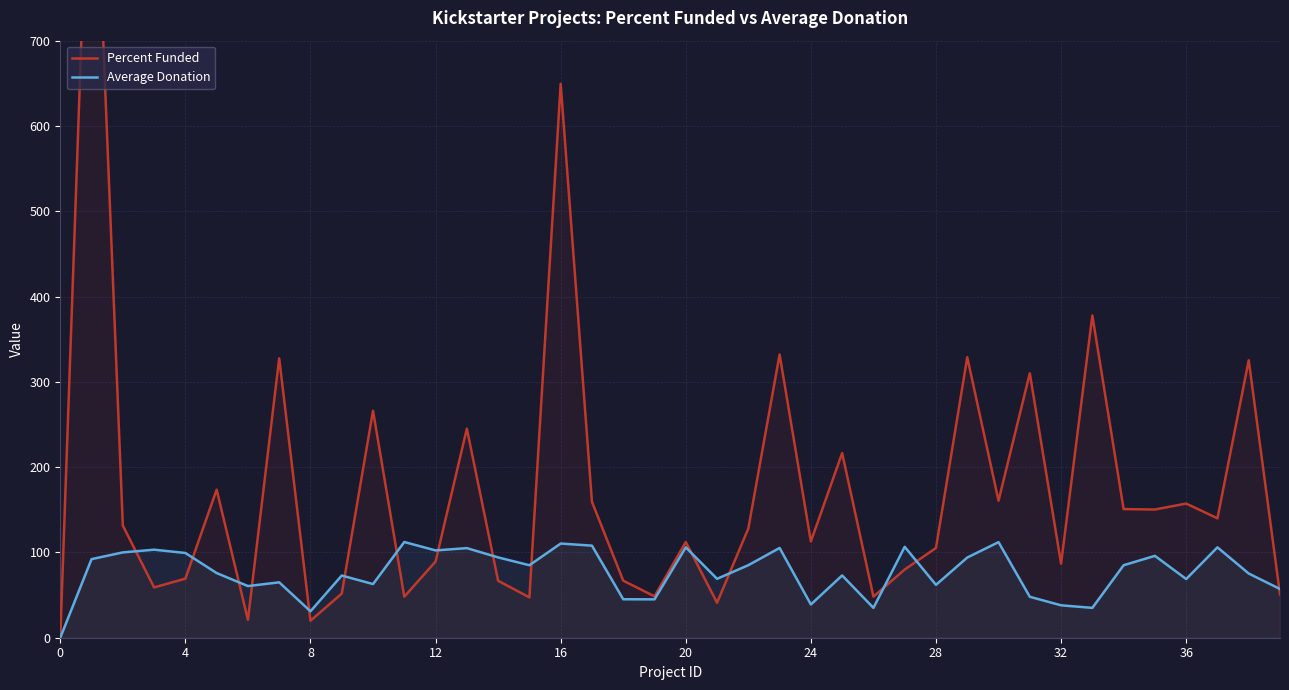

What is the greatest value displayed?

1040.0